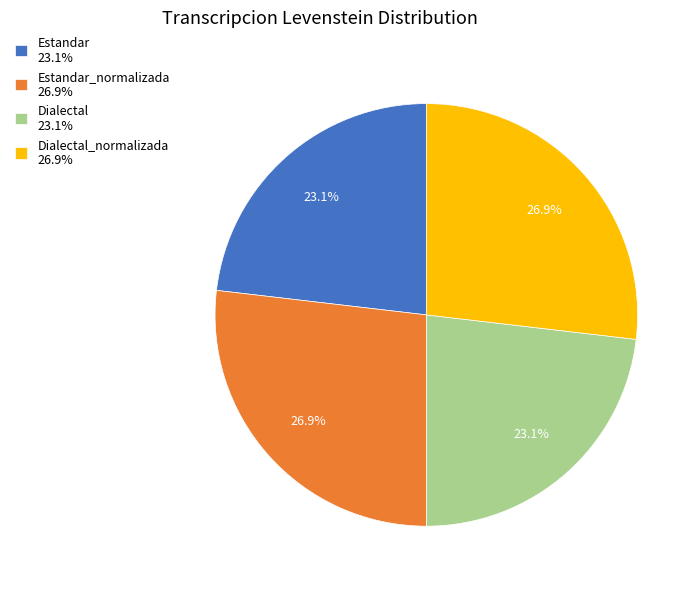

Is the sum of Estandar 23.1% and Dialectal 23.1% greater than half?

No